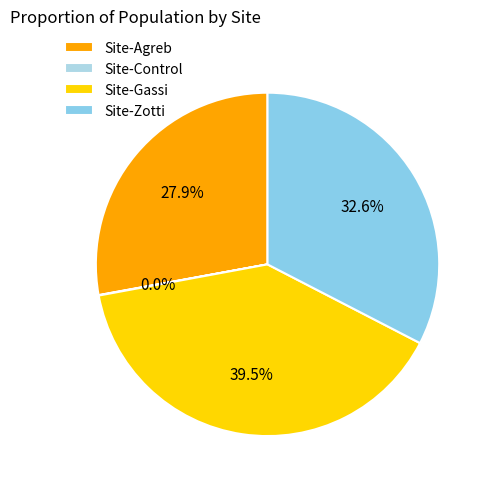

Do Site-Agreb and Site-Control together represent more than half of the pie?

No